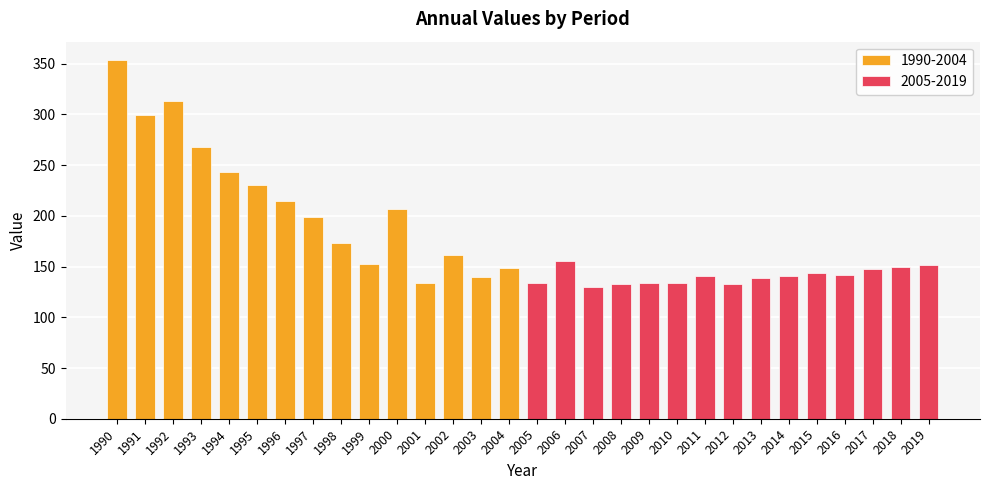

Which has a higher value, 1992 or 2004?

1992